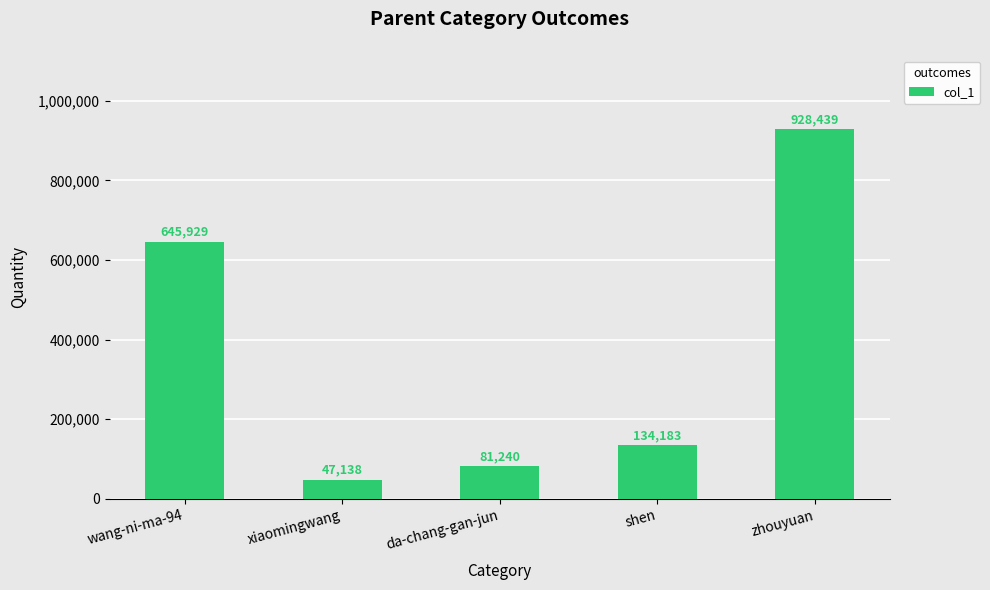

At which label is the value closest to 487788?

wang-ni-ma-94